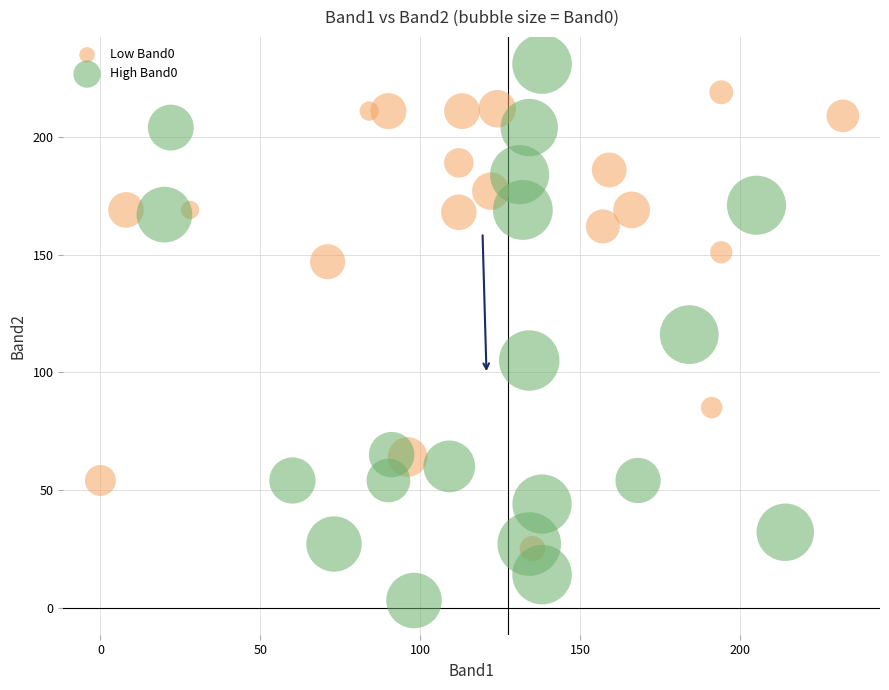

Which series reaches the maximum Y coordinate?

High Band0